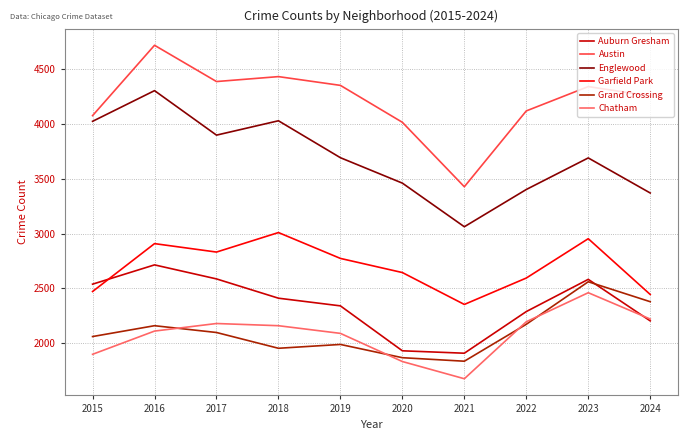

Is the value of Garfield Park at 2019 greater than the value of Auburn Gresham at 2021?

Yes